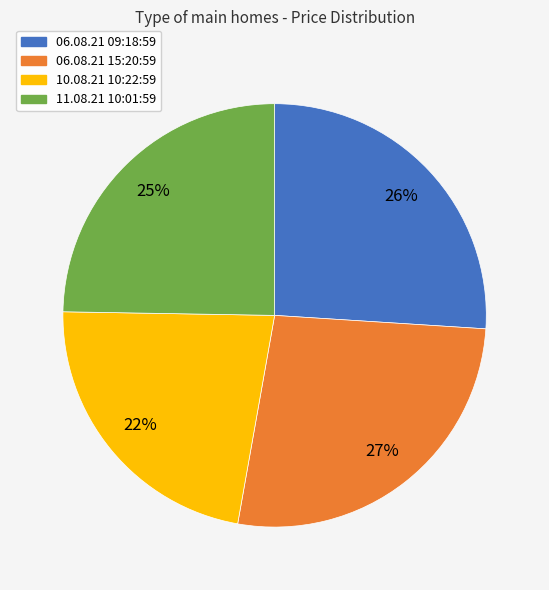

Is it true that 11.08.21 10:01:59 is 10% of the pie?

False